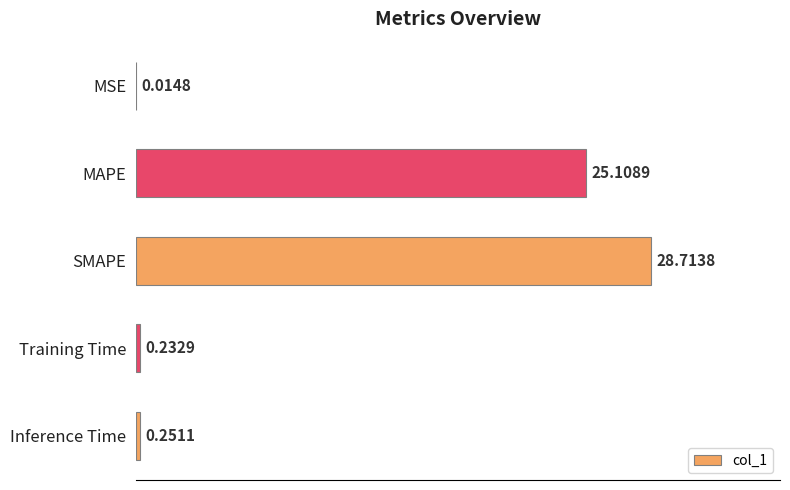

What is the change in value from MSE to Training Time?

+0.2